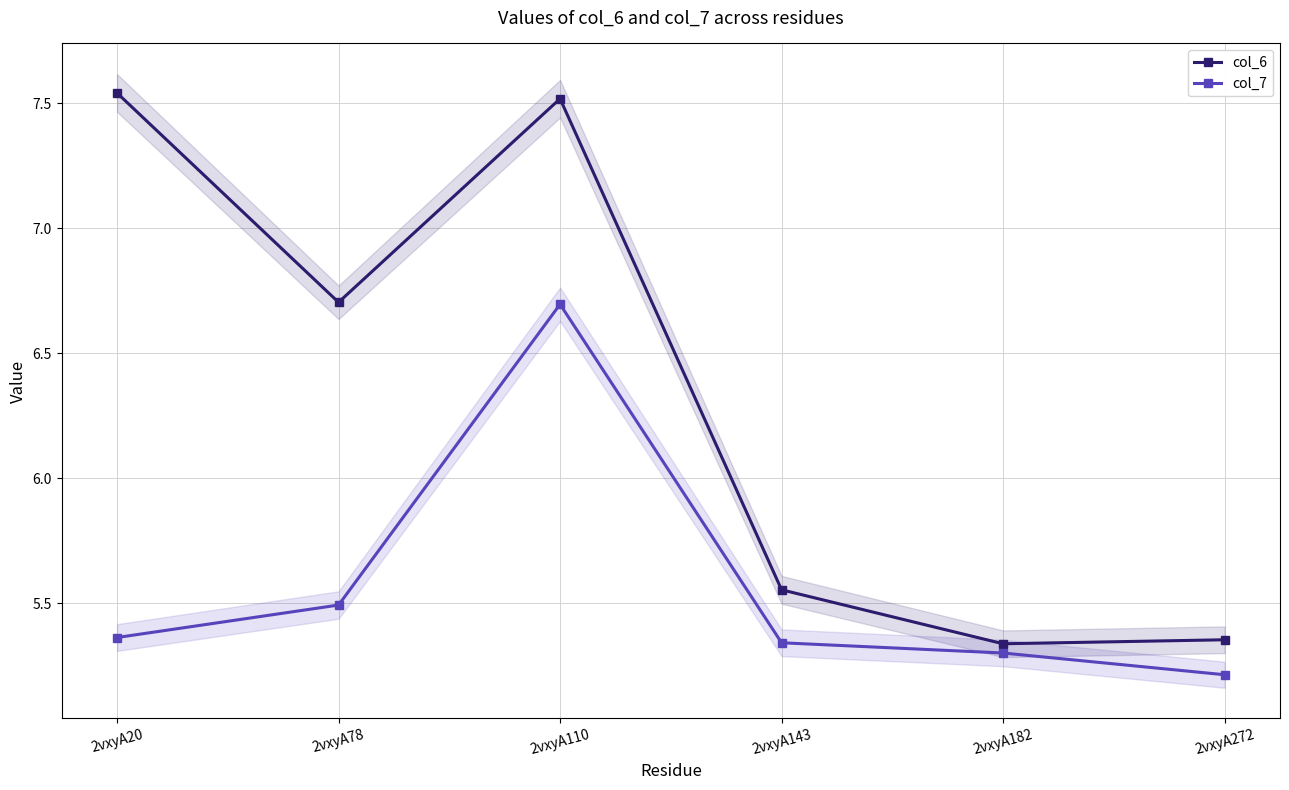

Reading right to left, what are all the values shown in this chart?

col_6: 2vxyA272=5.4	2vxyA182=5.3	2vxyA143=5.6	2vxyA110=7.5	2vxyA78=6.7	2vxyA20=7.5
col_7: 2vxyA272=5.2	2vxyA182=5.3	2vxyA143=5.3	2vxyA110=6.7	2vxyA78=5.5	2vxyA20=5.4